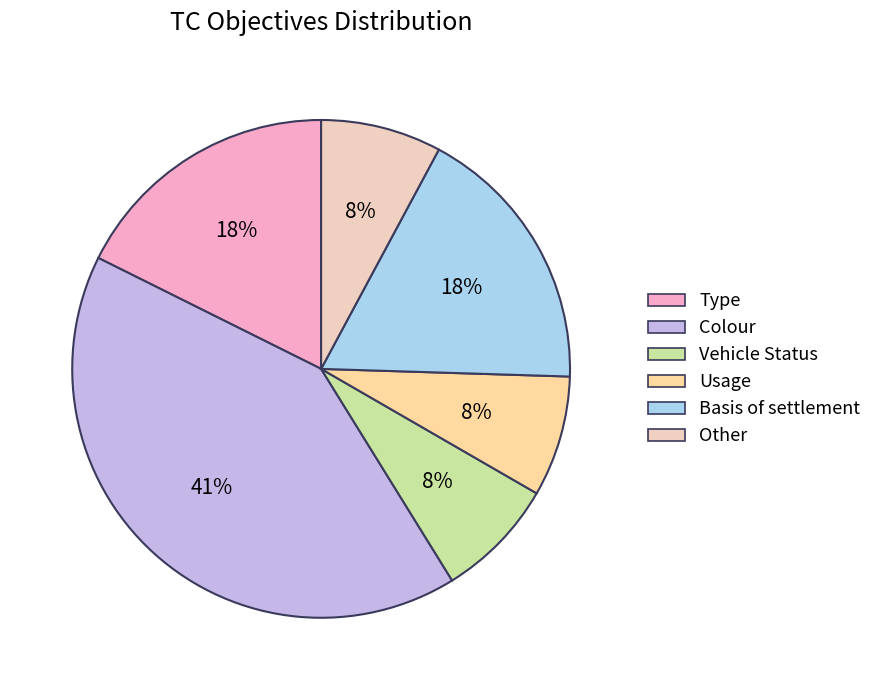

Which slice is the largest?

Colour